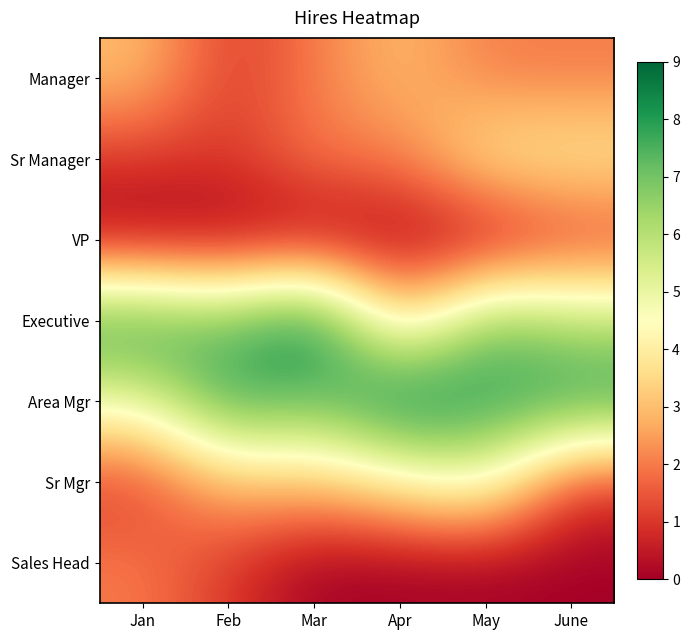

List the series in order of their peak value, lowest first.

VP, Sales Head, Manager, Sr Manager, Sr Mgr, Executive, Area Mgr